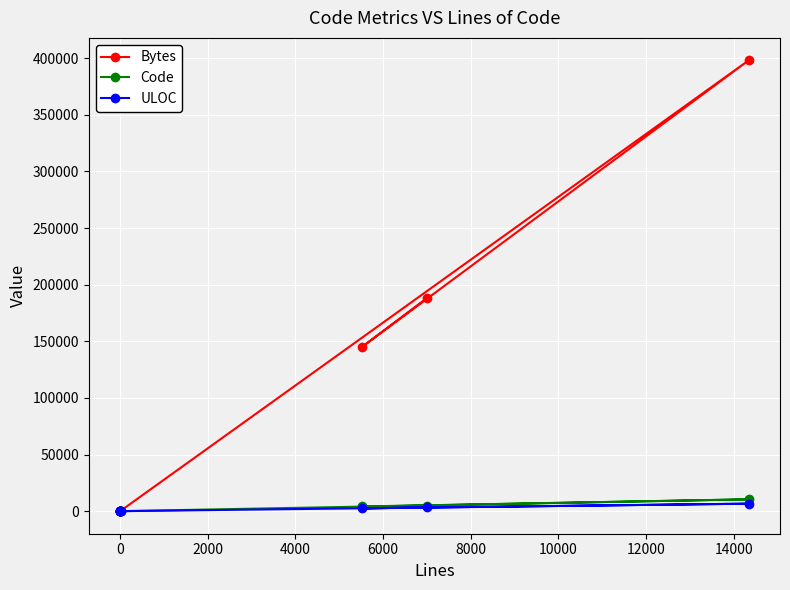

Rank the series at 12000 from lowest to highest value.

ULOC, Code, Bytes